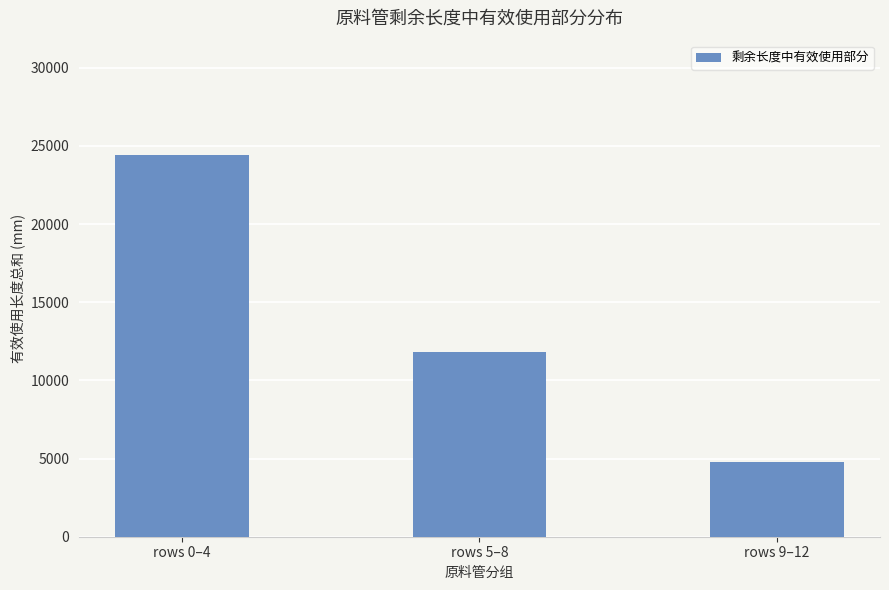

The value at rows 5–8 is 11832. True or false?

True